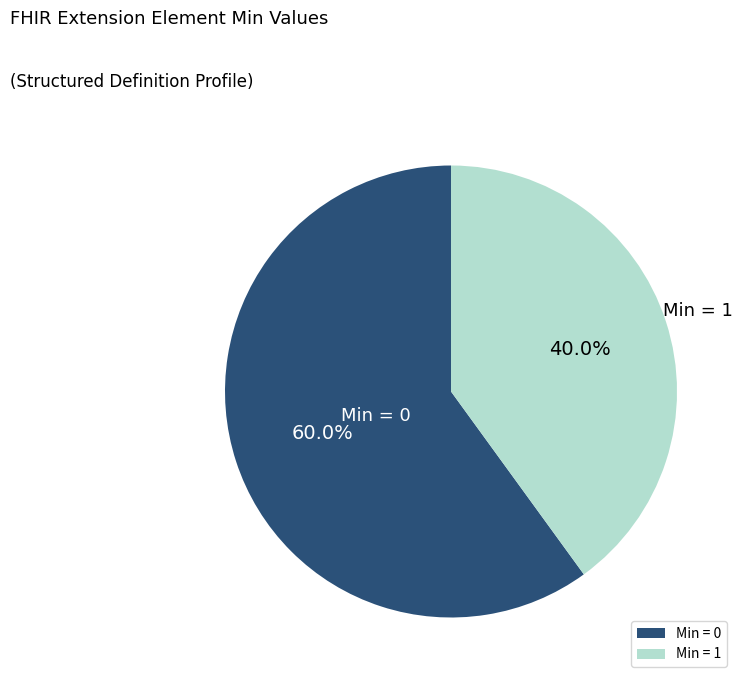

Is there a majority slice in this chart?

Yes